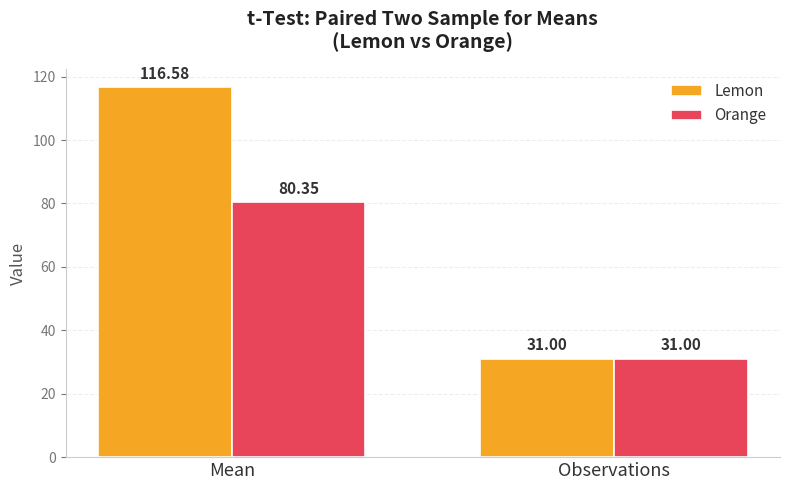

At Mean, list the series in order from largest to smallest.

Lemon, Orange